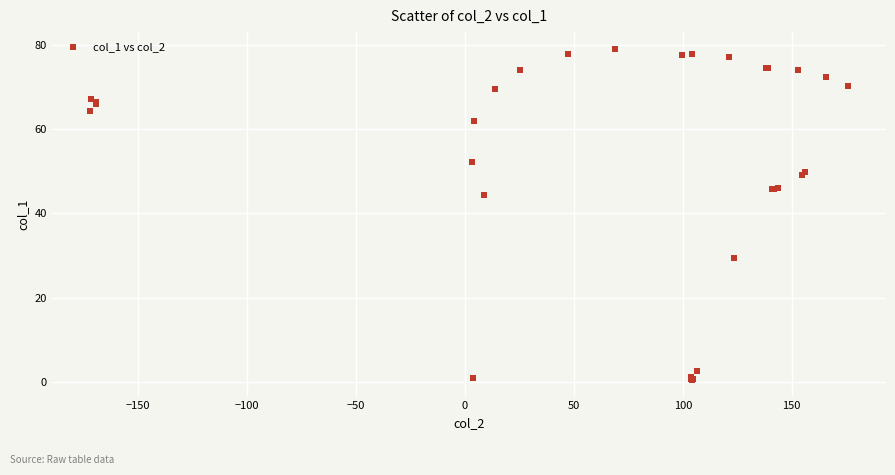

What Y value in the scatter plot is closest to 39?

44.4